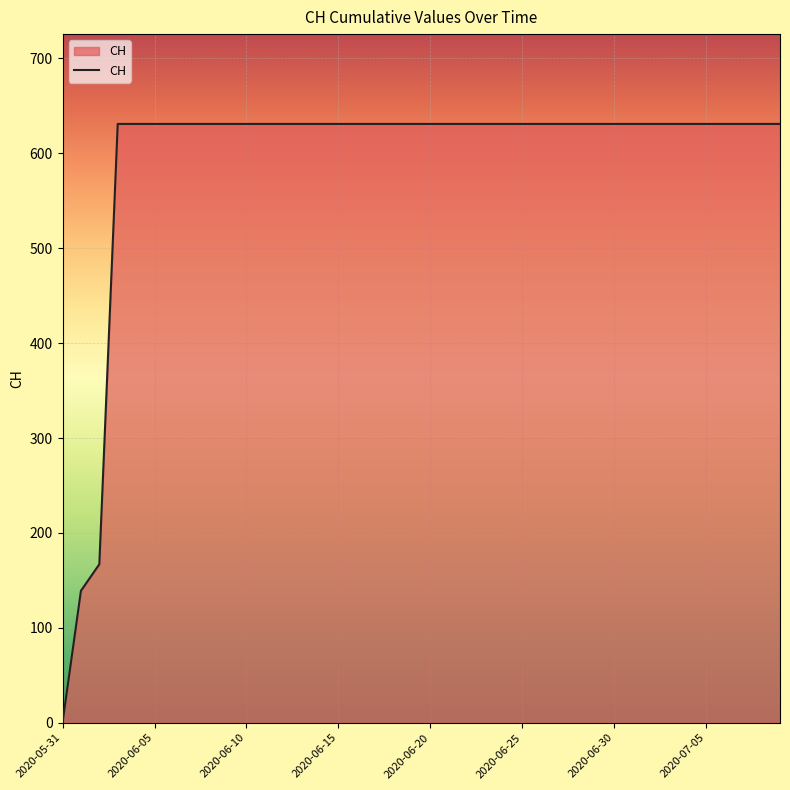

What is the difference between the maximum and minimum values?

631